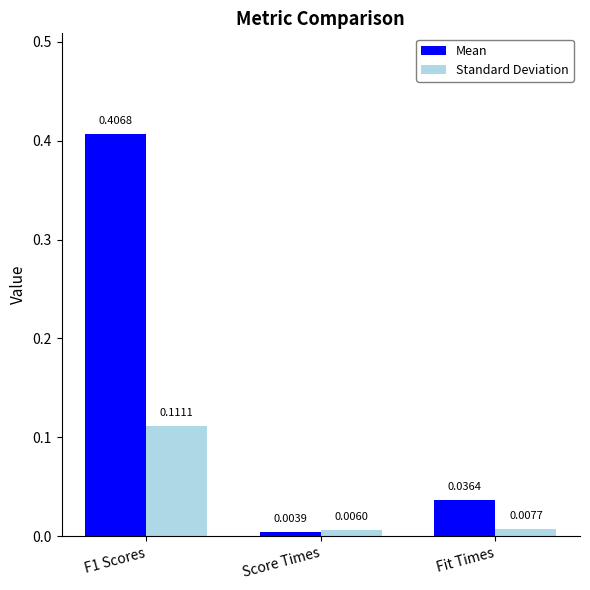

Rank the series by their average value, from highest to lowest.

Mean, Standard Deviation